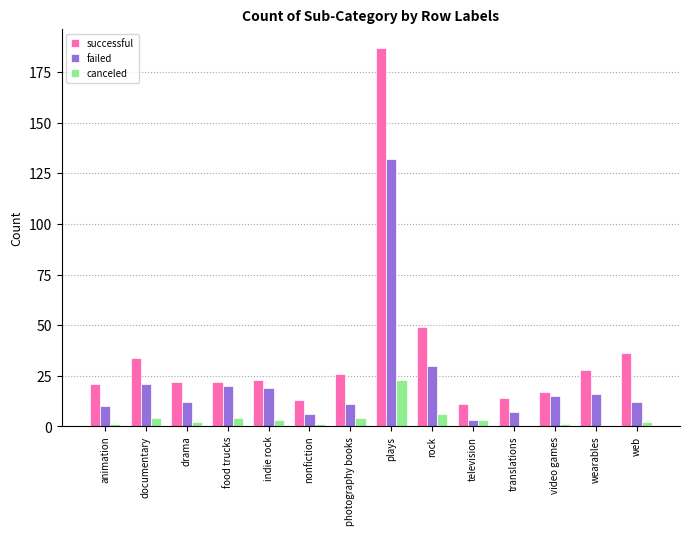

What is the sum of all failed values?

314